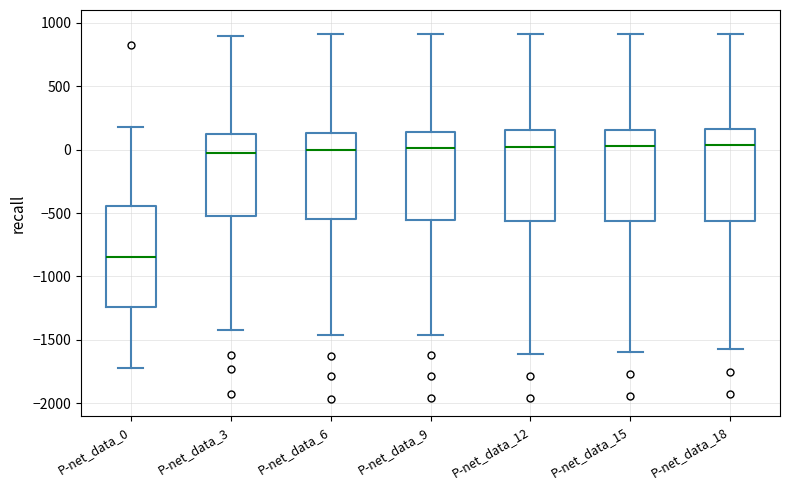

Where does the lower whisker of the box for P-net_data_3 end on the y-axis? The values are not printed on the chart, so give them approximately, as read against the axis.

-1400